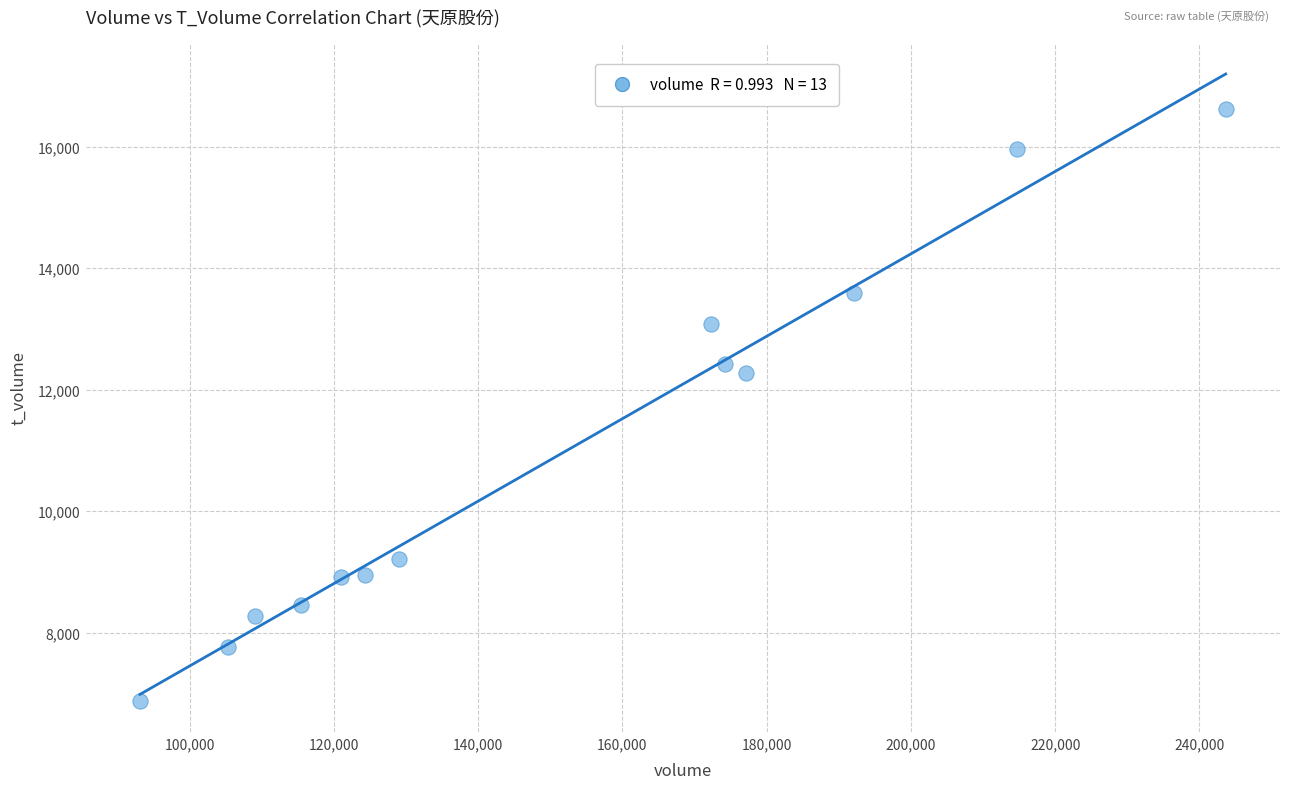

What is the range of X values (max minus min)?

150544